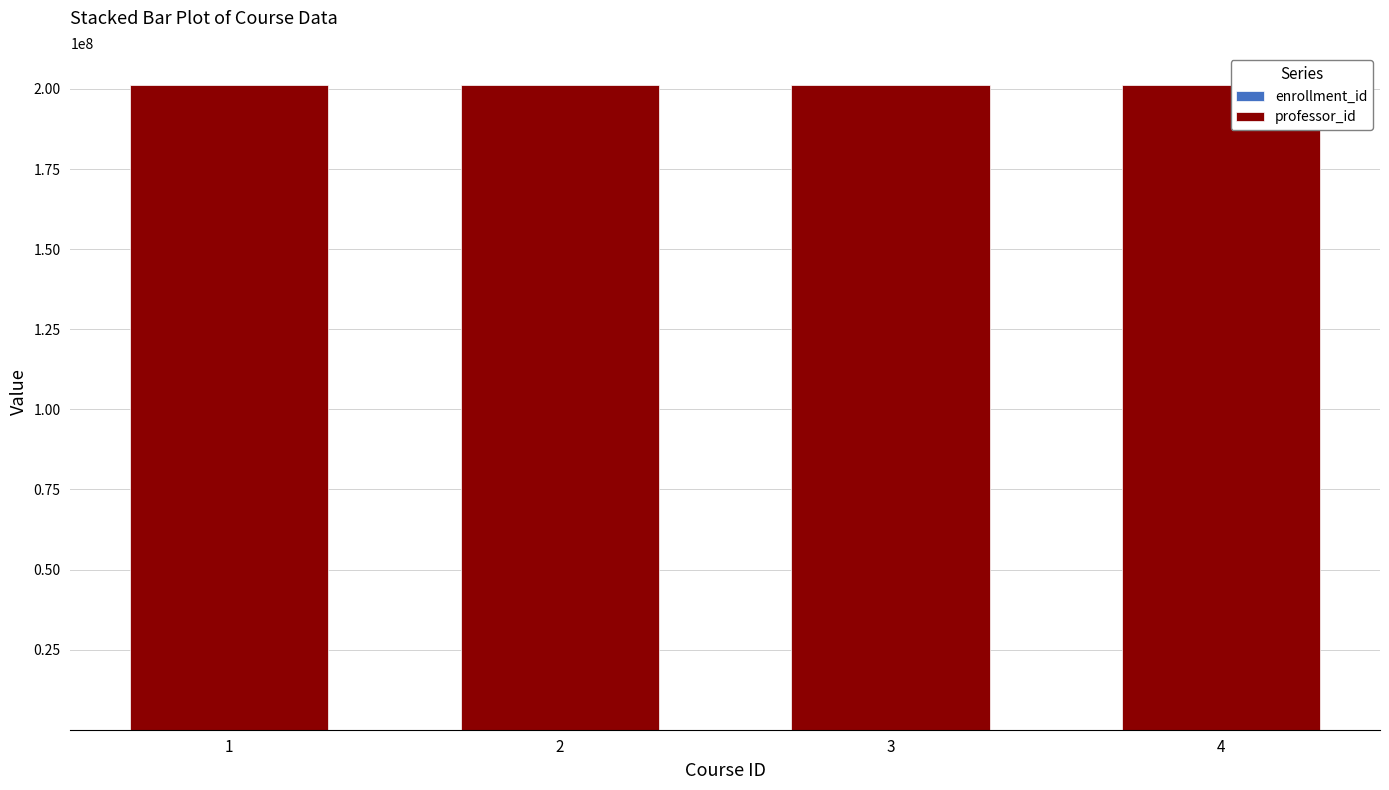

How many categories are shown in the chart?

4